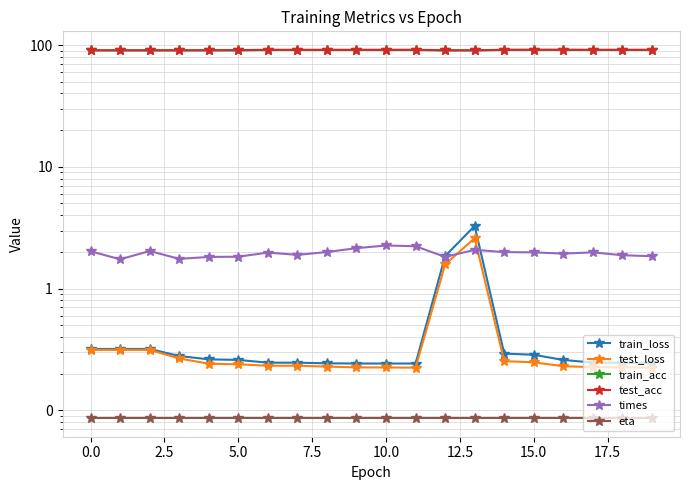

What are all the series names shown in the legend?

train_loss, test_loss, train_acc, test_acc, times, eta